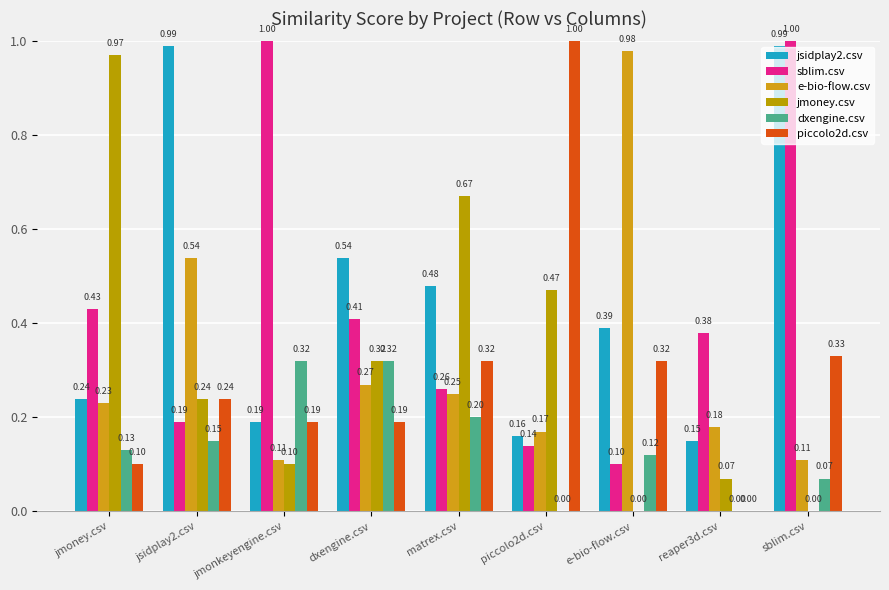

The jsidplay2.csv series shows 0.2 at jmonkeyengine.csv. True or false?

True